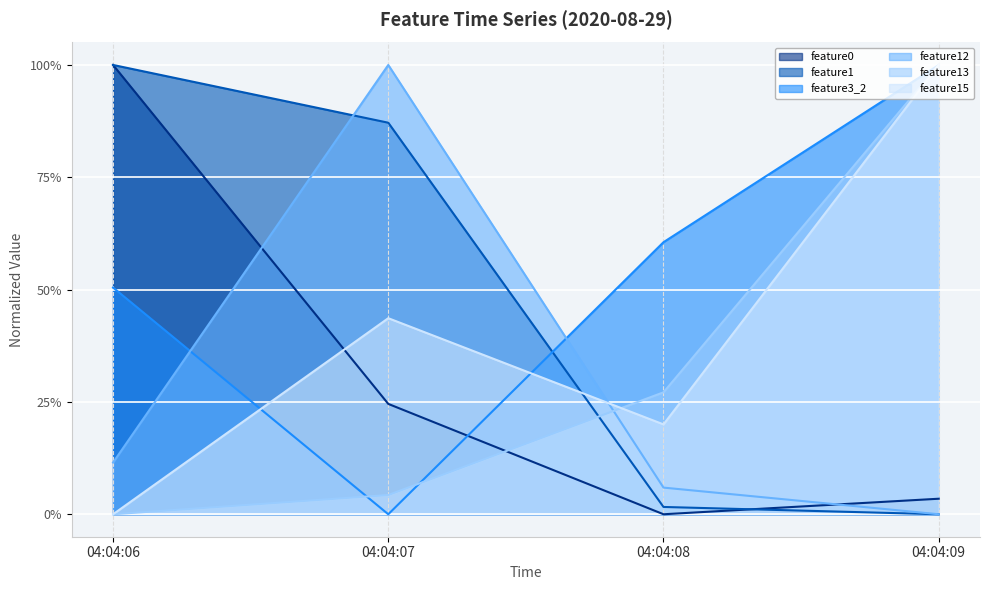

Reading right to left, transcribe all the data shown in this chart.

feature0: 04:04:09=0.0	04:04:08=0.0	04:04:07=0.2	04:04:06=1.0
feature1: 04:04:09=0.0	04:04:08=0.0	04:04:07=0.9	04:04:06=1.0
feature3_2: 04:04:09=1.0	04:04:08=0.6	04:04:07=0.0	04:04:06=0.5
feature12: 04:04:09=0.0	04:04:08=0.1	04:04:07=1.0	04:04:06=0.1
feature13: 04:04:09=1.0	04:04:08=0.3	04:04:07=0.0	04:04:06=0.0
feature15: 04:04:09=1.0	04:04:08=0.2	04:04:07=0.4	04:04:06=0.0